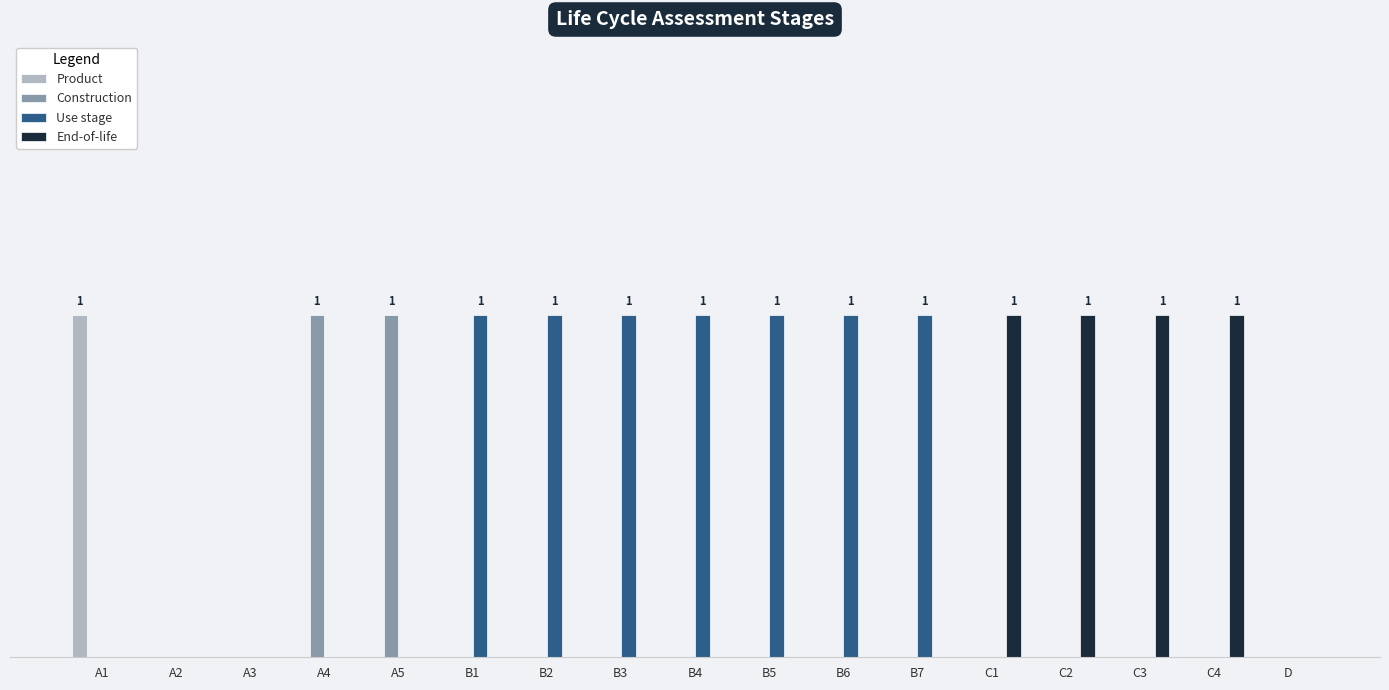

Does the chart contain stacked bars?

No